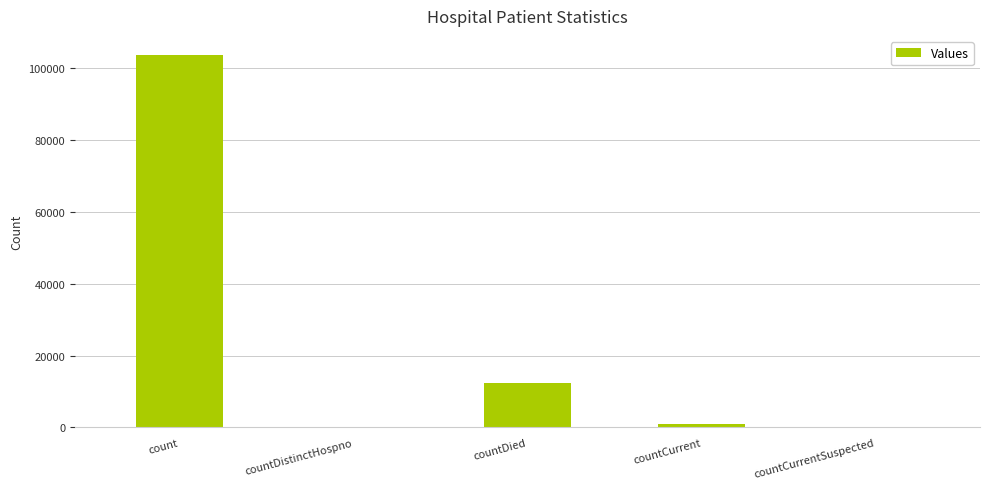

What value does the data have at count, to the nearest 50?

103800